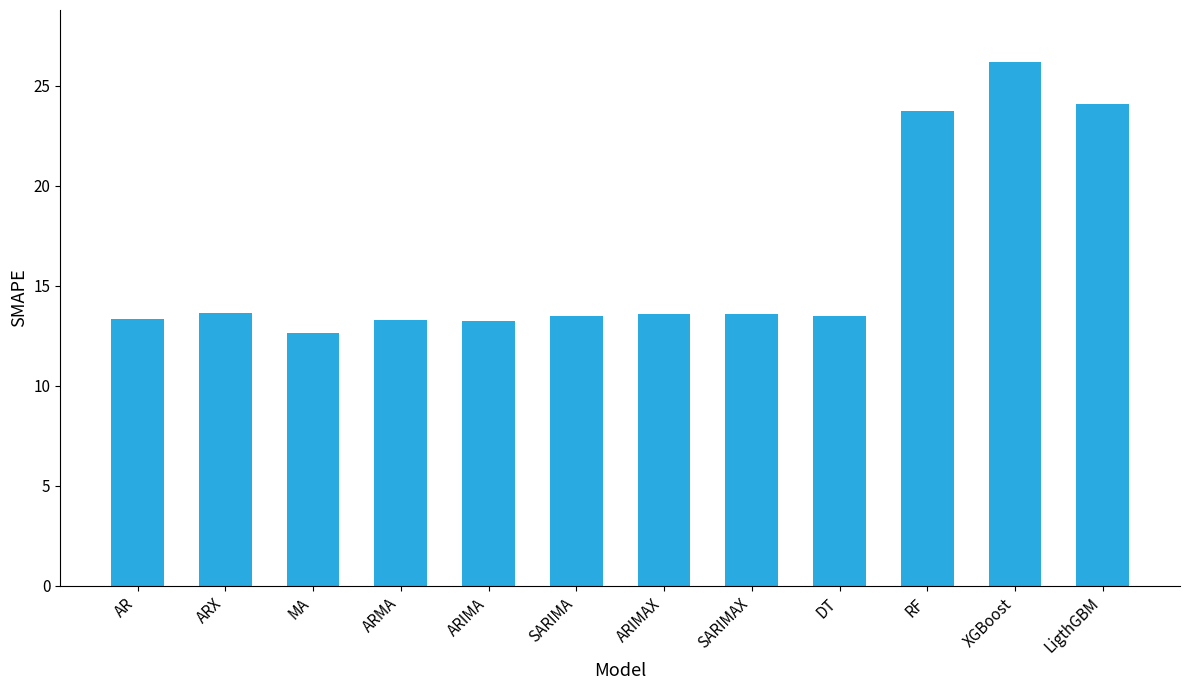

What is the greatest value displayed?

26.2